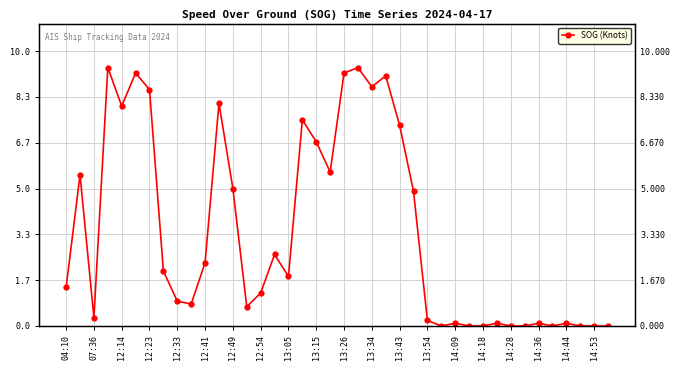

What is the difference between the maximum and minimum values?

9.4